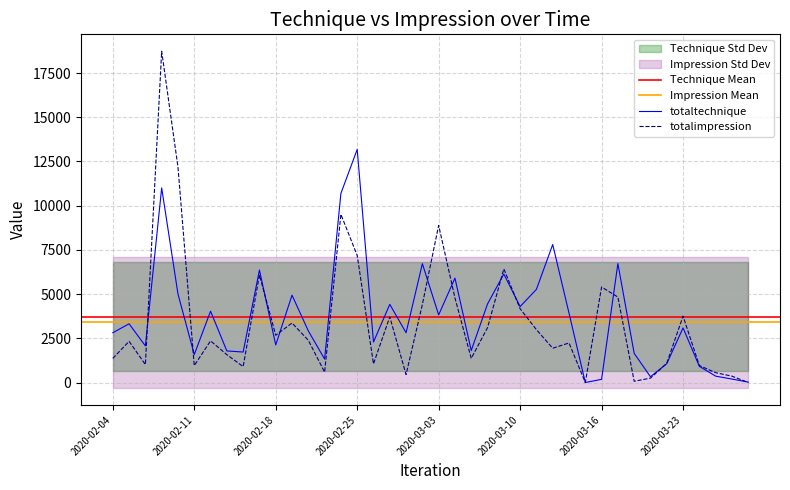

What is the difference between the maximum and minimum values in the totalimpression series?

18738.0